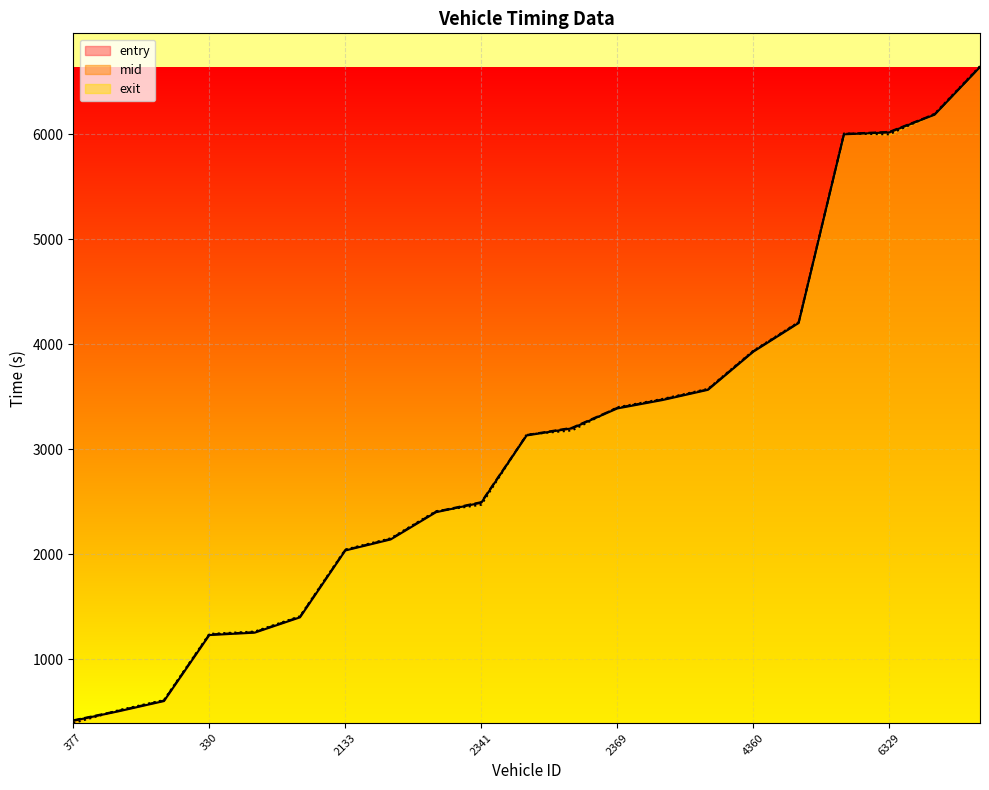

Which series has the widest spread of values?

exit